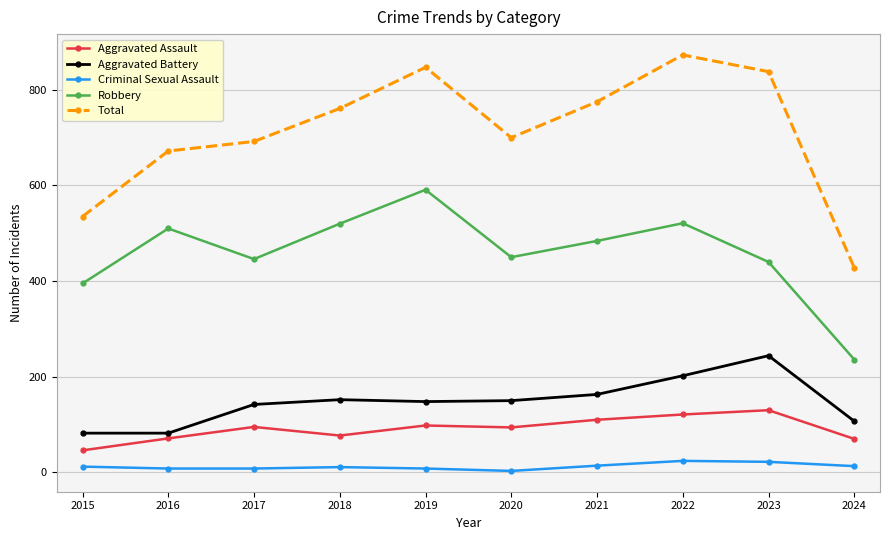

What is the value of the Total point at the 7th from the left?

775